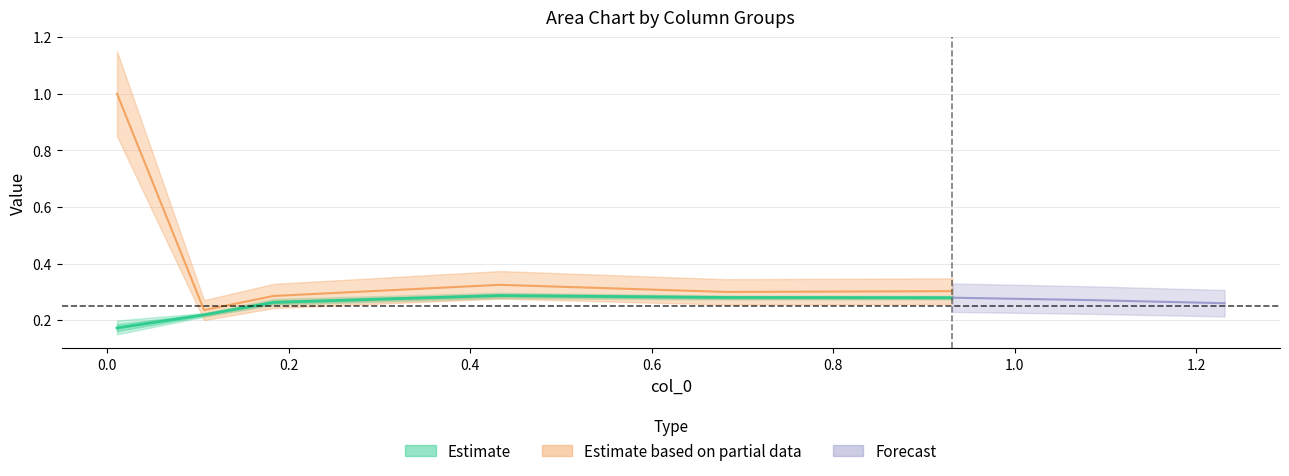

The value of 4950 at 3 is 0.4. True or false?

False